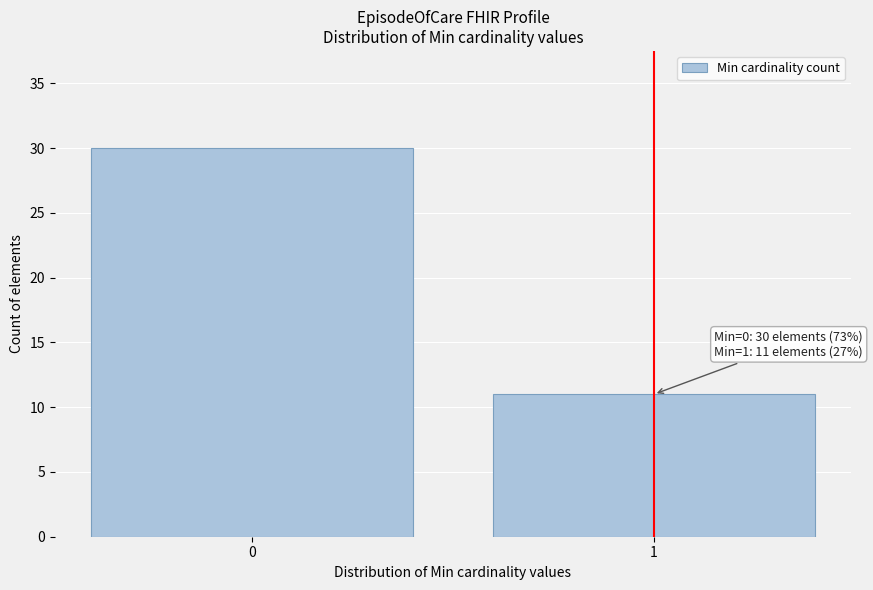

Reading left to right, list all the values displayed in this chart.

0=30	1=11